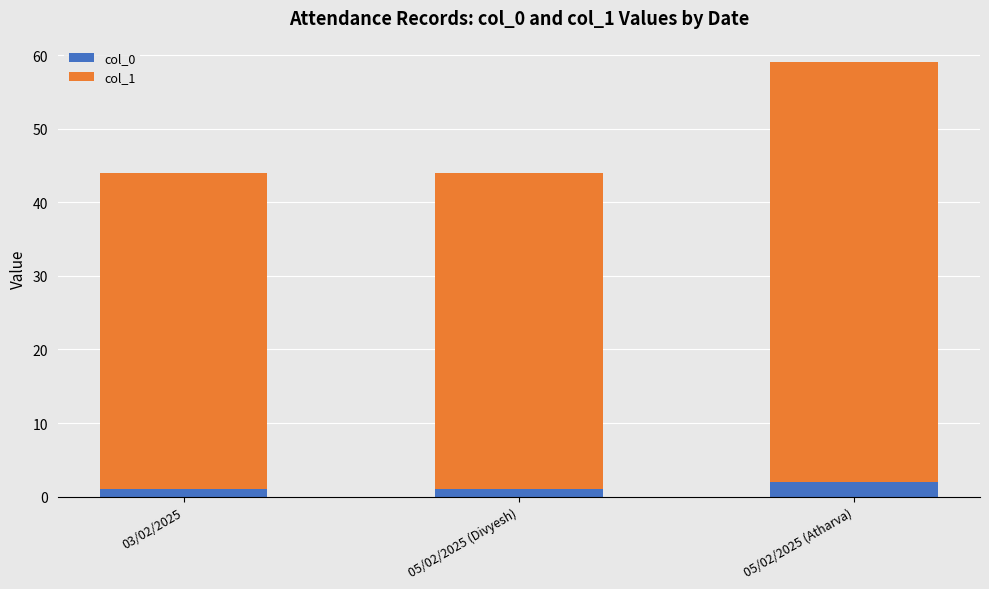

What is the sum of all col_0 values?

4